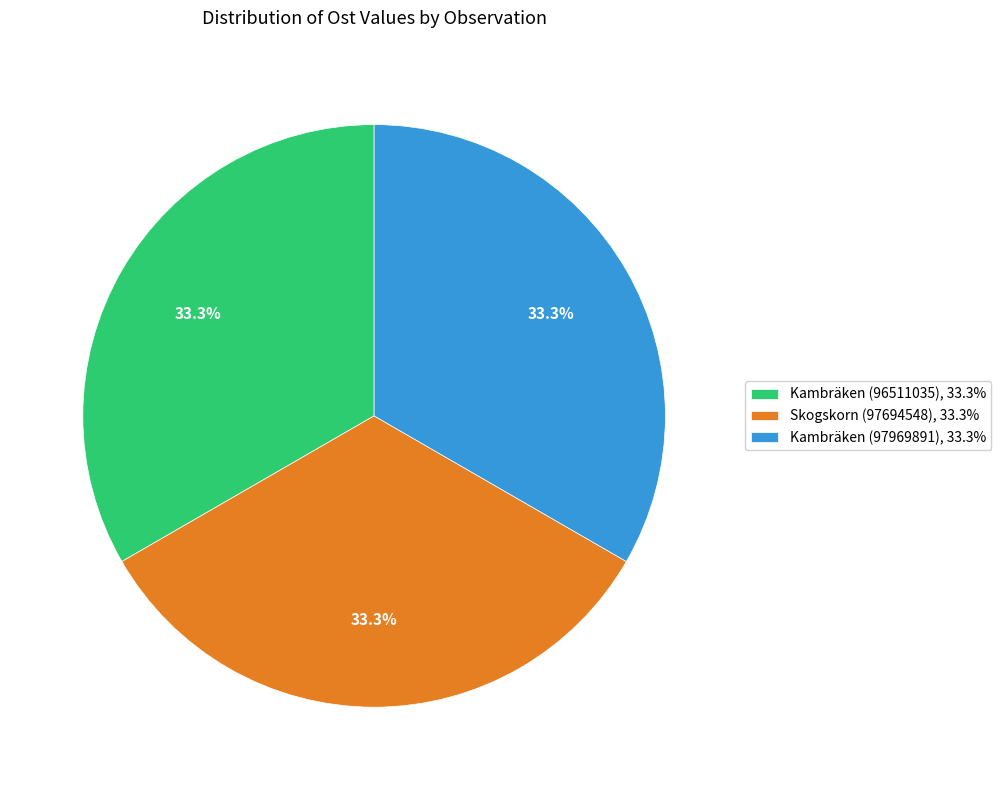

Is there a majority slice in this chart?

No